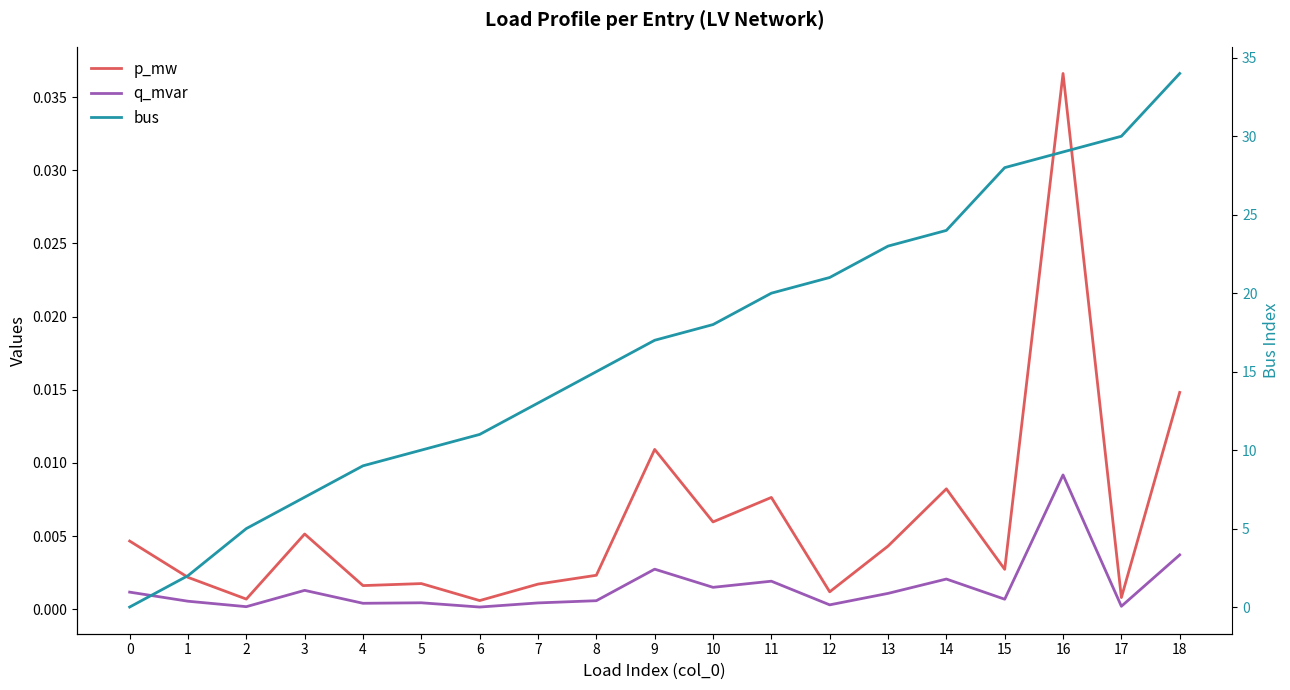

How many interior local valleys does the q_mvar series have?

7